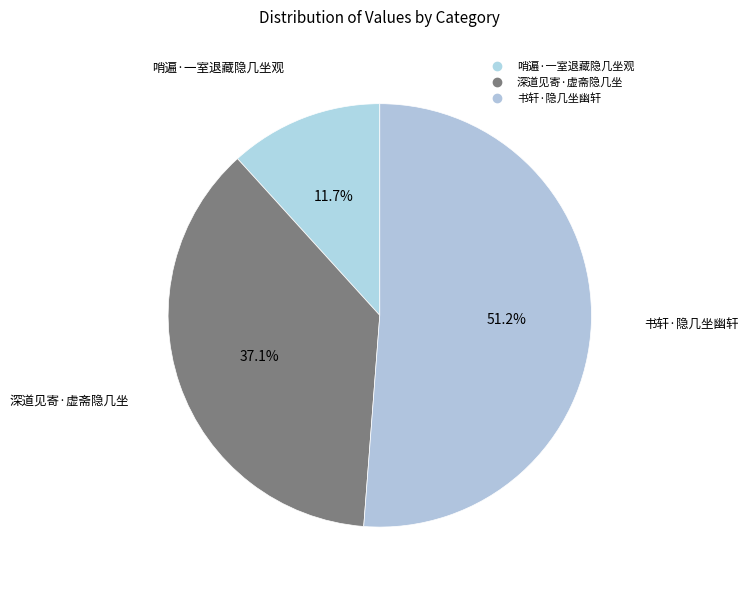

What is the ratio of the value at 哨遍·一室退藏隐几坐观 to the value at 书轩·隐几坐幽轩?

0.2